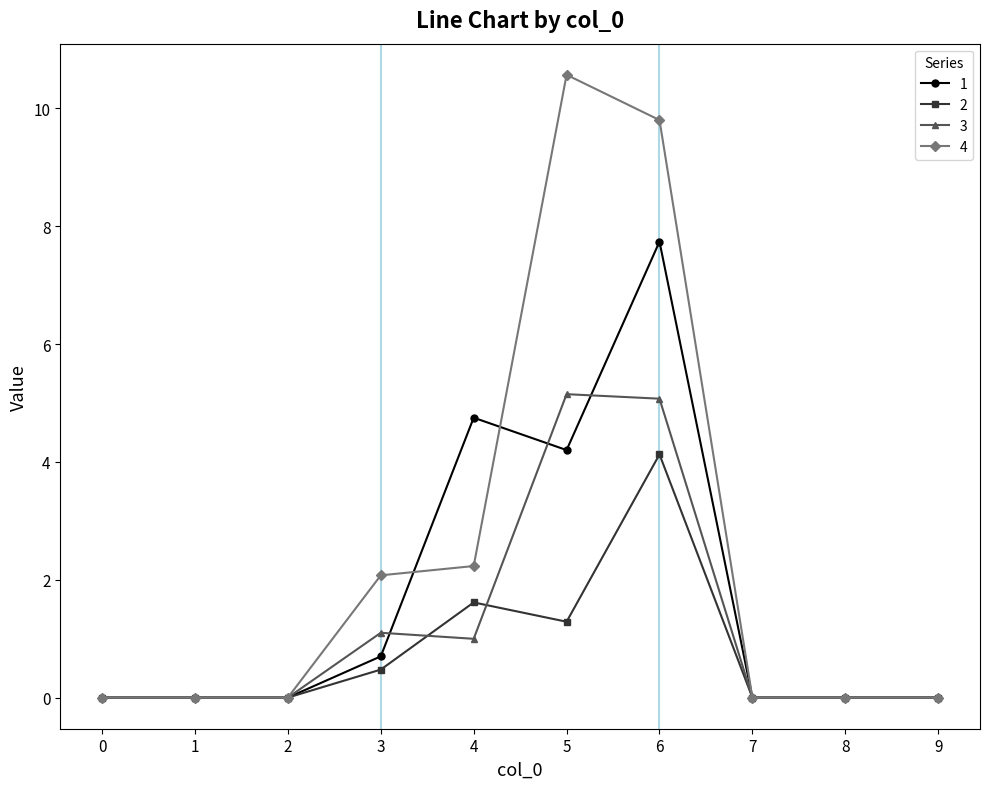

Is this an area chart (filled region under the line)?

No